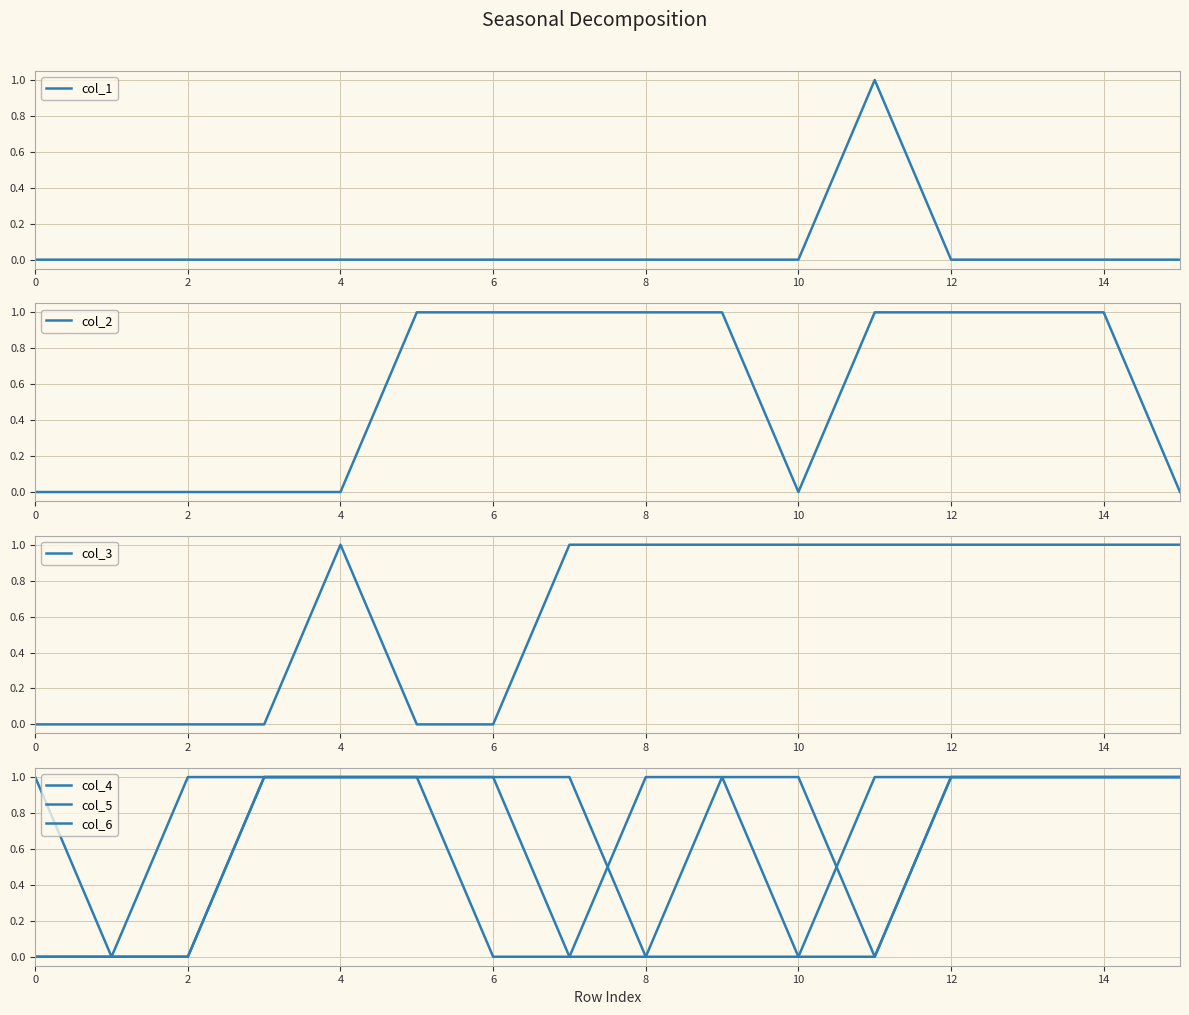

Which series has the largest total across all categories?

col_6